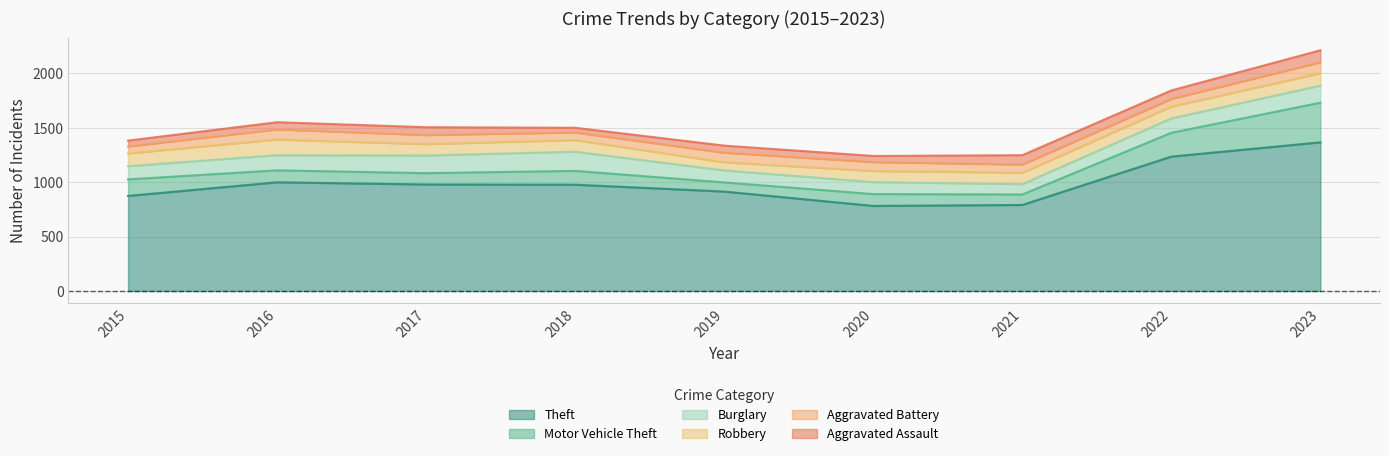

The value of Robbery at 2021 is 105. True or false?

True